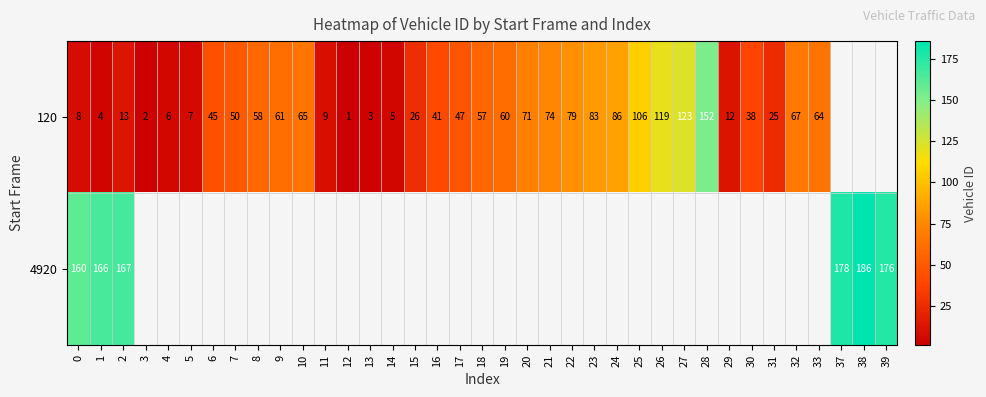

The value of 120 at 30 is 38. True or false?

True